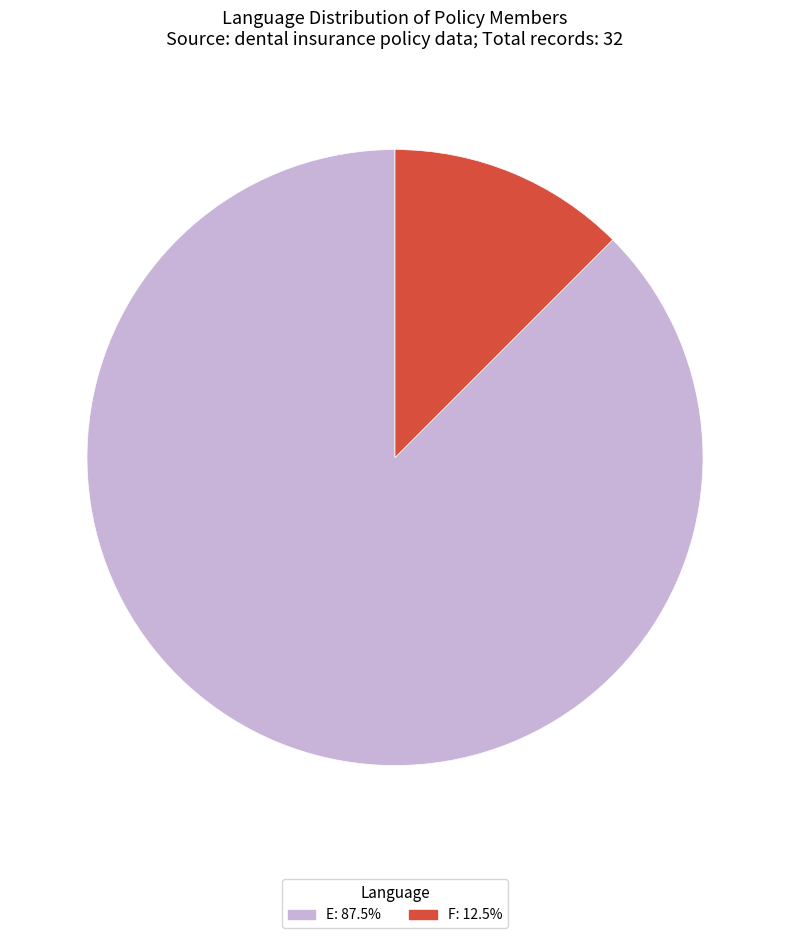

Which category has the smallest portion of the pie?

F